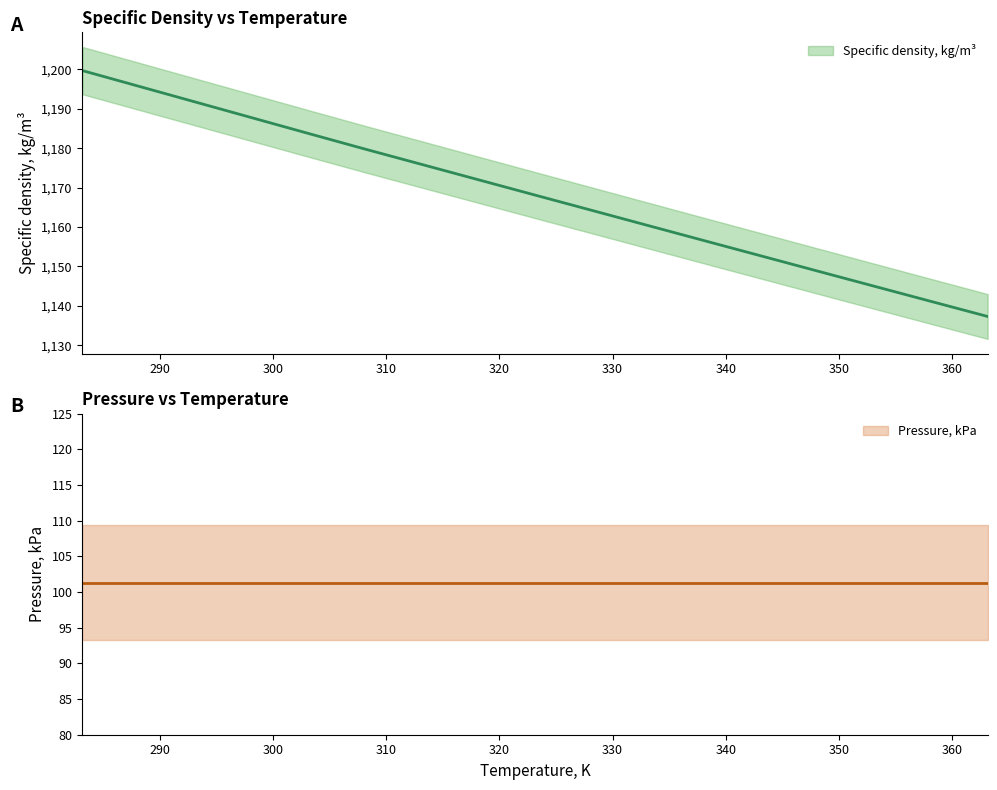

Rank the categories by value from highest to lowest.

283.15, 288.15, 293.15, 298.15, 303.15, 308.15, 313.15, 318.15, 323.15, 328.15, 333.15, 338.15, 343.15, 348.15, 353.15, 358.15, 363.15